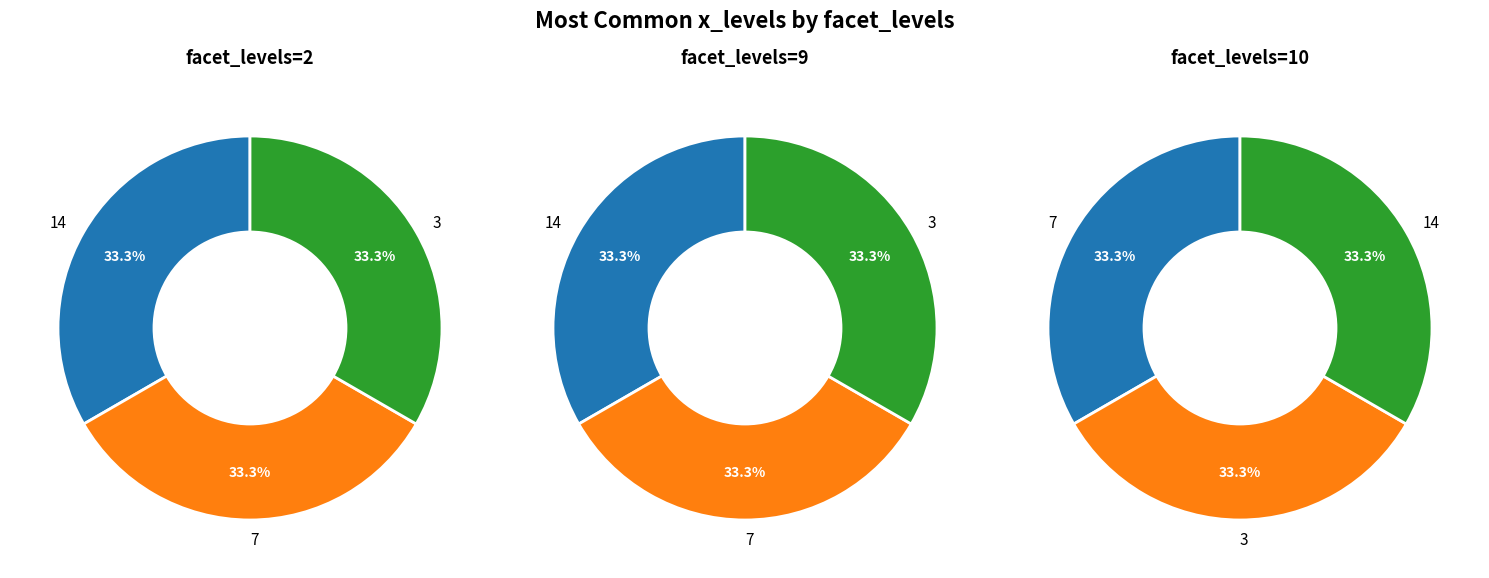

How many segments does this pie chart have?

3